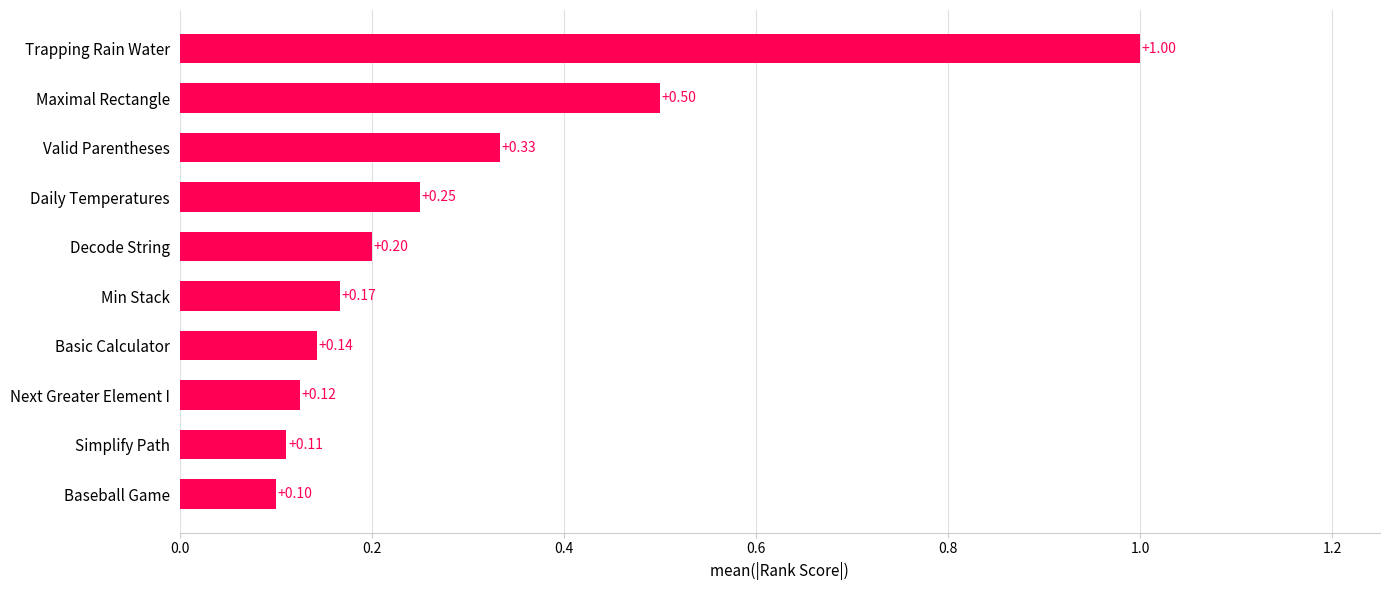

What is the difference between the values at Trapping Rain Water and Min Stack?

0.8